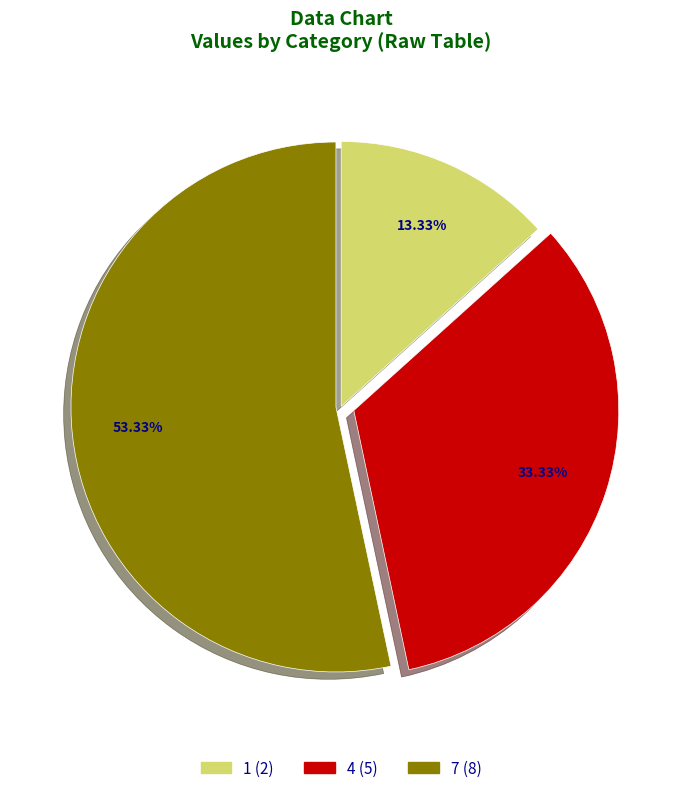

How many segments does this pie chart have?

3